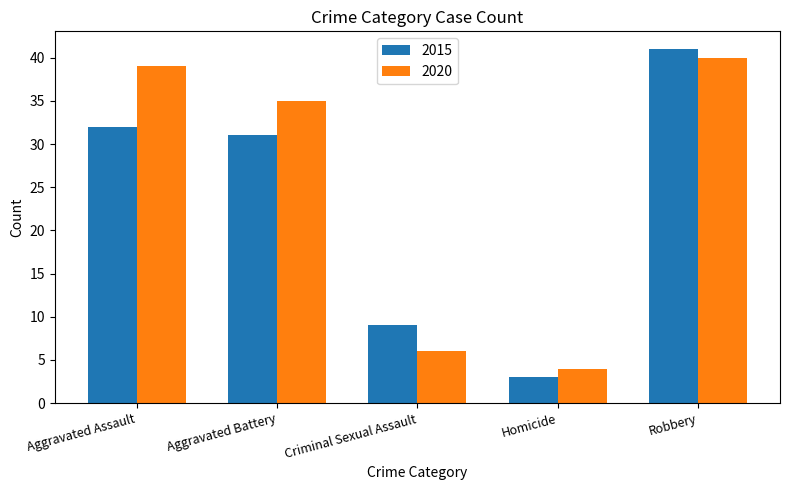

What is the label of the 4th bar from the left?

Homicide